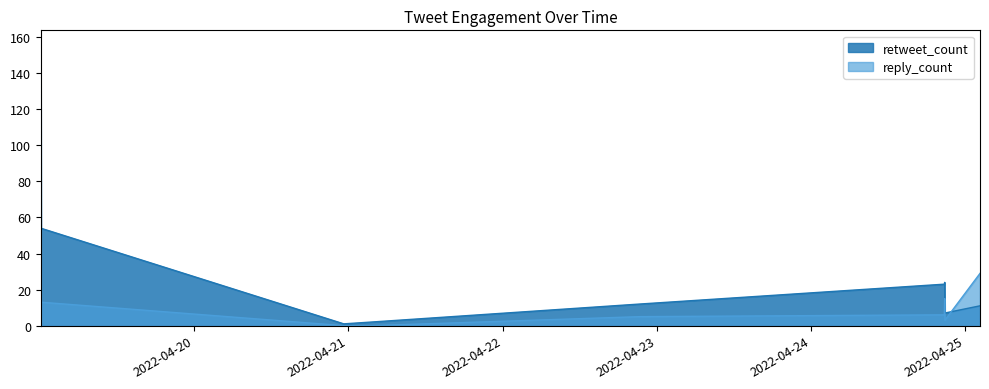

What is the value of the retweet_count point at the 4th from the left?

23